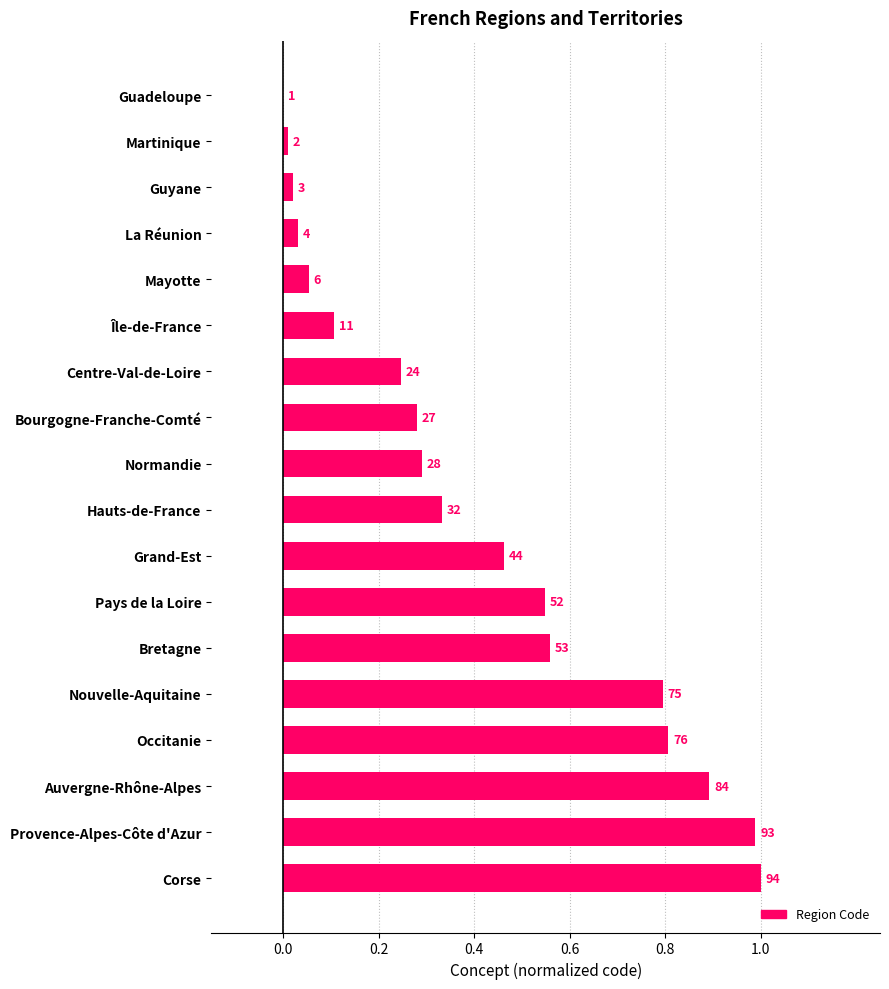

Does the chart contain stacked bars?

No